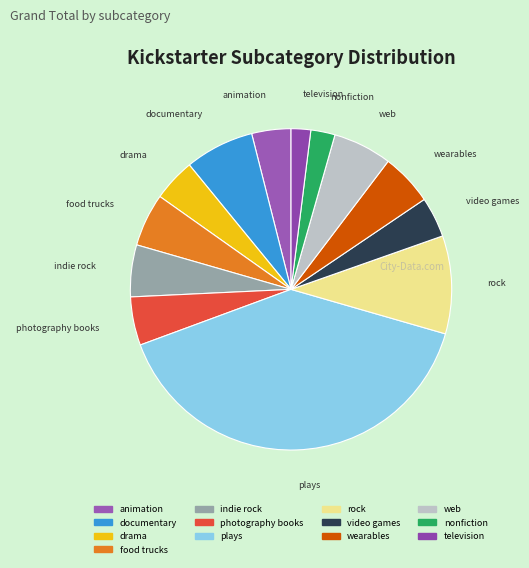

Count the number of slices in the pie.

13